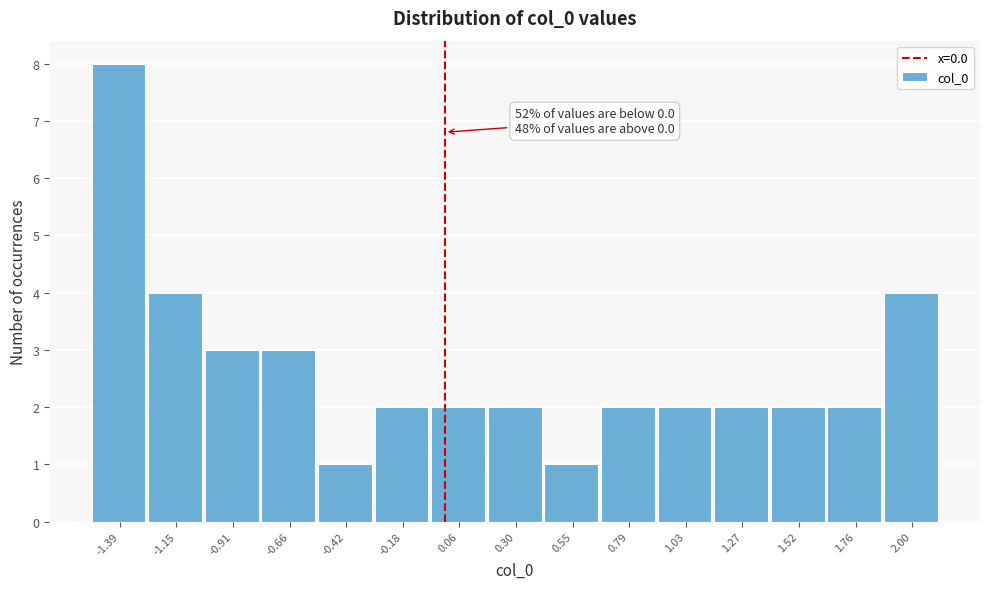

Over which range of the x-axis is the bar tallest?

-1.50 to -1.25